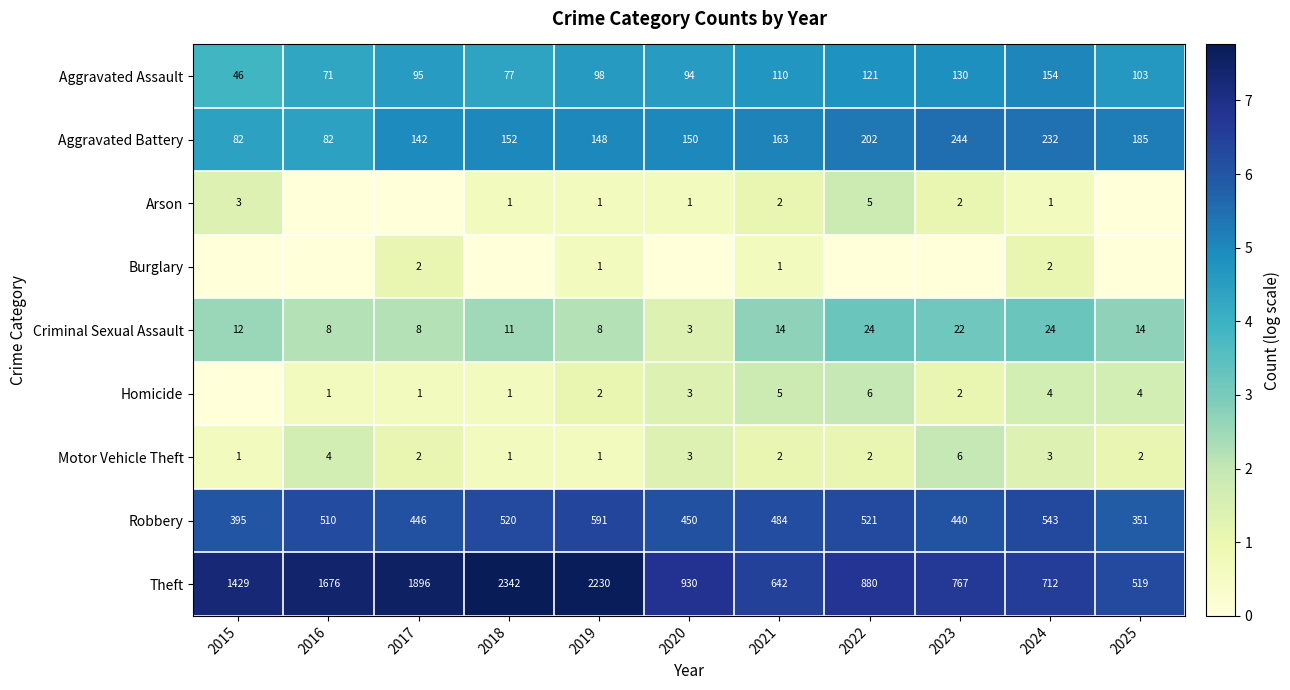

At which label is Robbery closest to 471?

2021